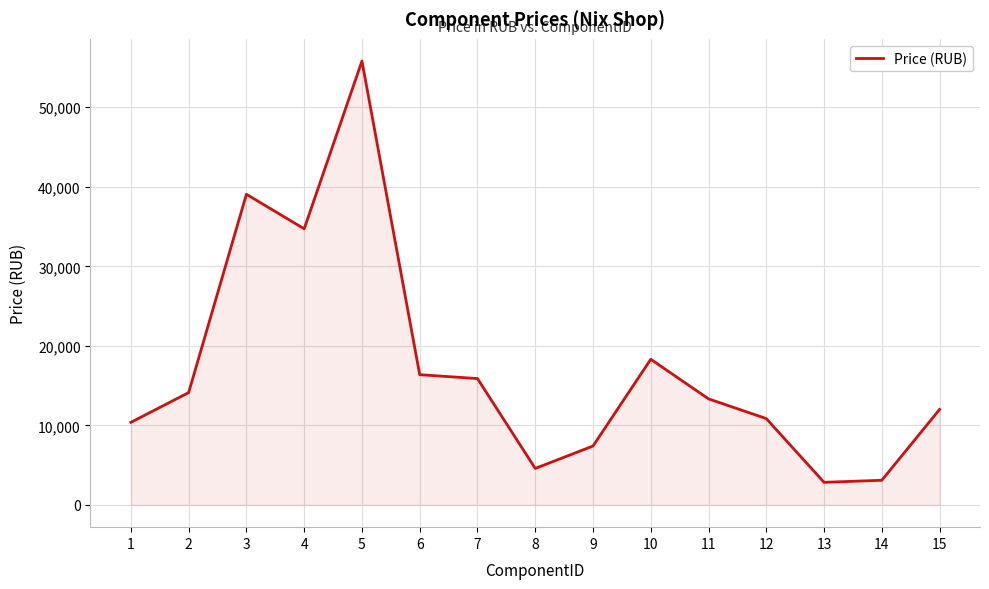

Reading left to right, transcribe all the data shown in this chart.

10386	14128	39056	34714	55803	16377	15890	4594	7408	18315	13340	10860	2847	3104	12009